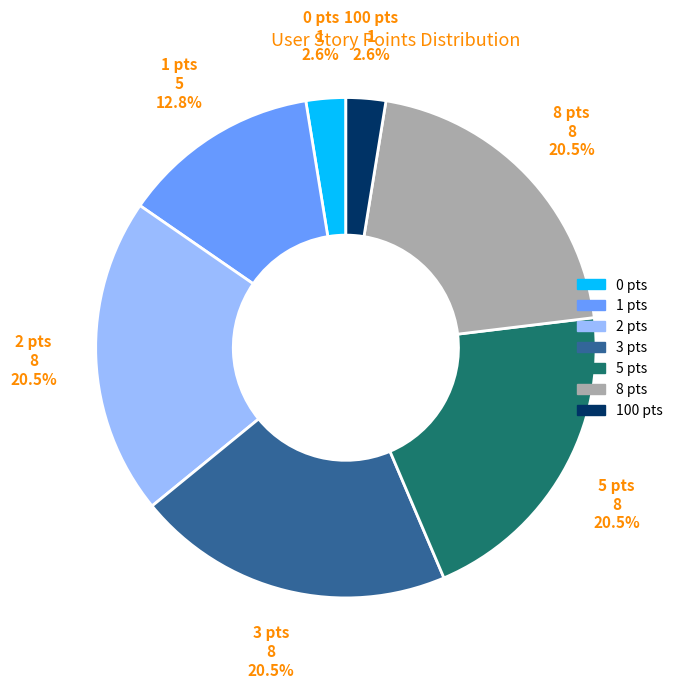

Between 0 pts and 5 pts, which is larger?

5 pts